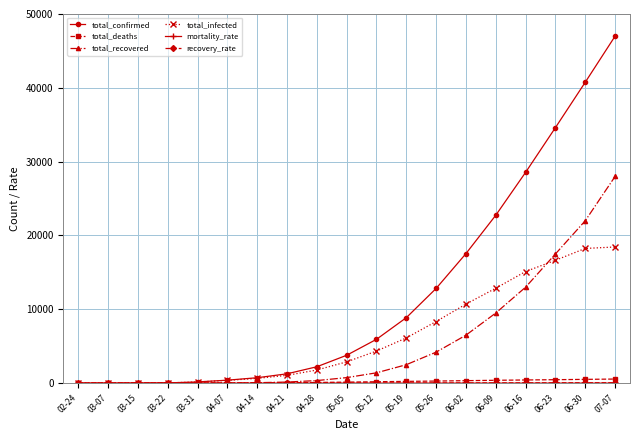

Which series has the largest range (max minus min)?

total_confirmed